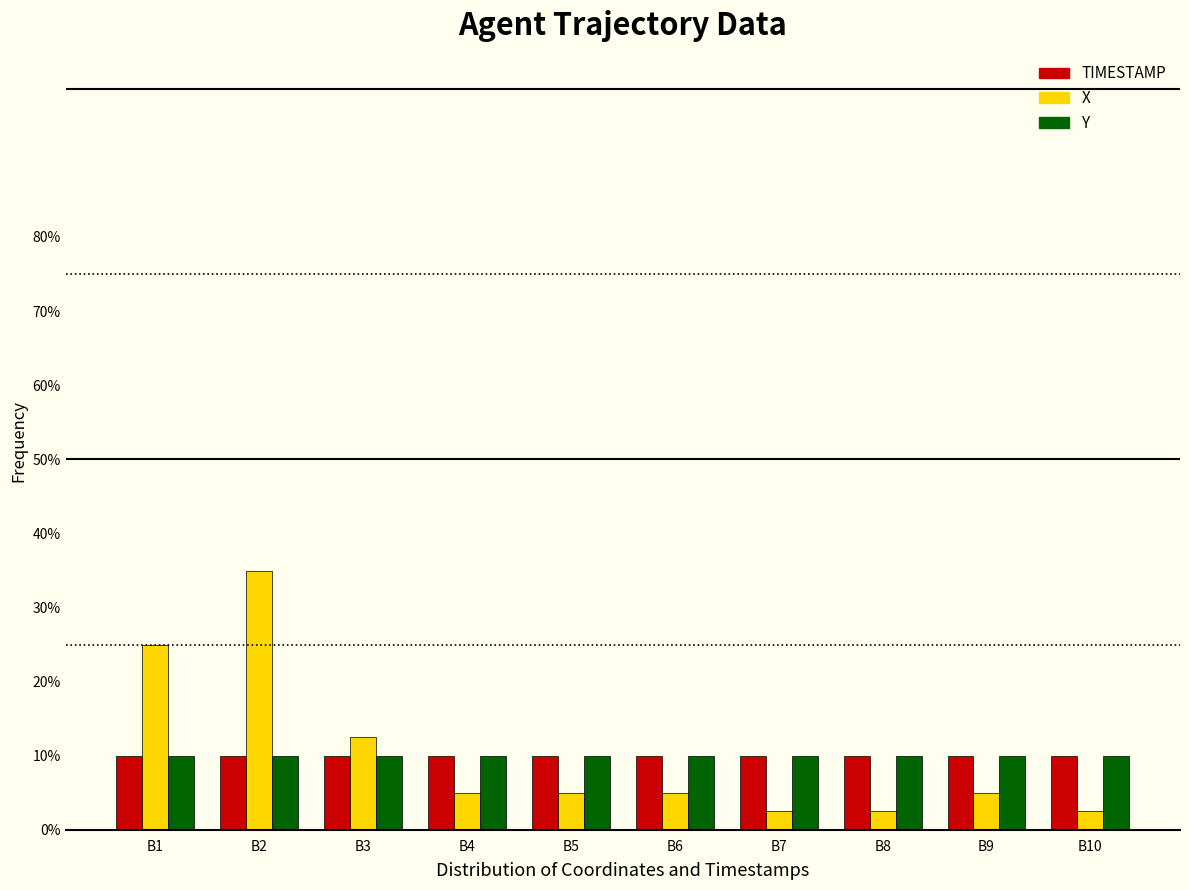

Reading right to left, list all the values displayed in this chart.

TIMESTAMP: 10.0	10.0	10.0	10.0	10.0	10.0	10.0	10.0	10.0	10.0
X: 2.5	5.0	2.5	2.5	5.0	5.0	5.0	12.5	35.0	25.0
Y: 10.0	10.0	10.0	10.0	10.0	10.0	10.0	10.0	10.0	10.0